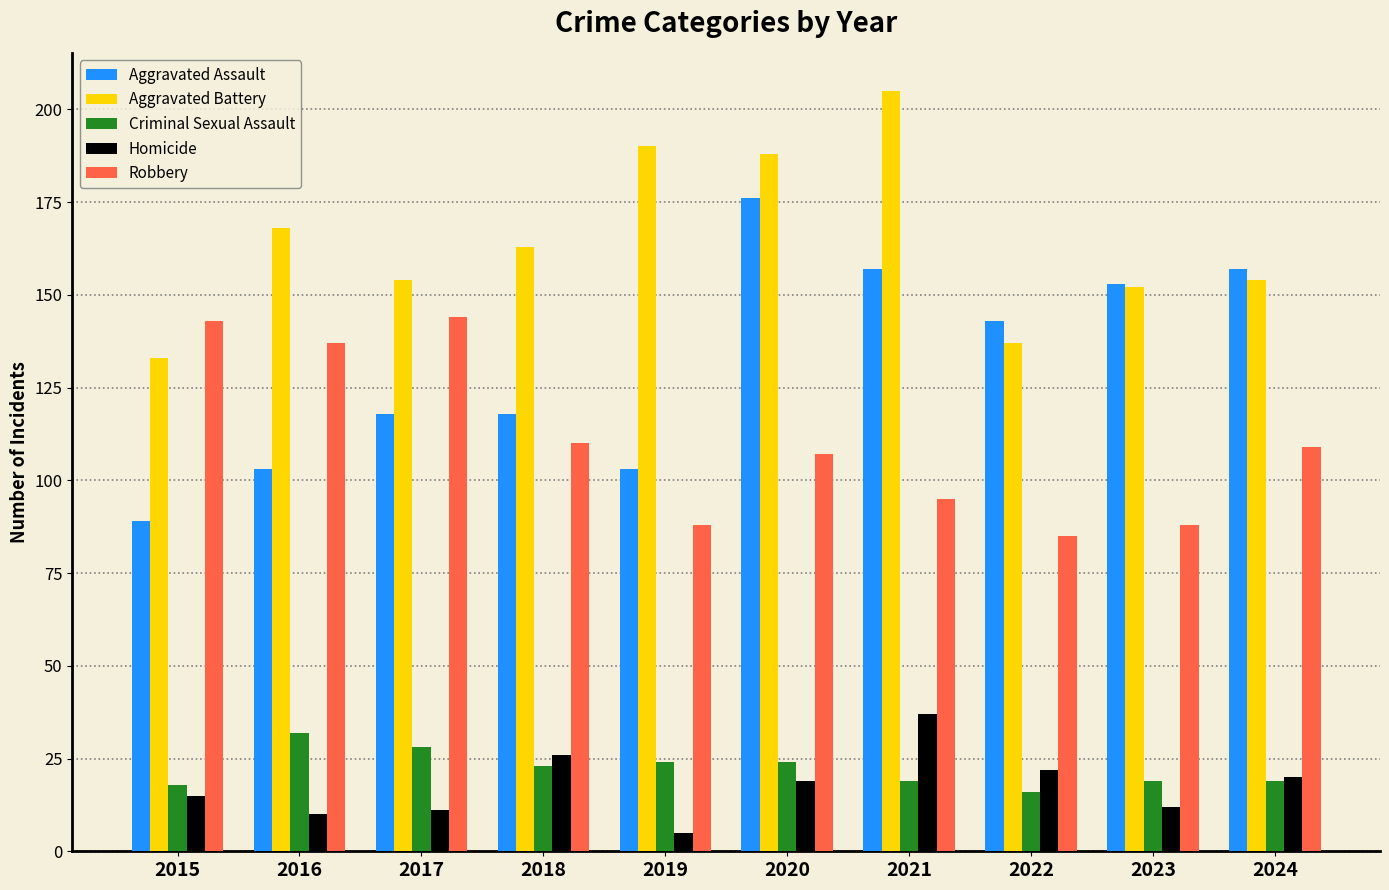

What is the difference between the highest and lowest values at 2017?

143